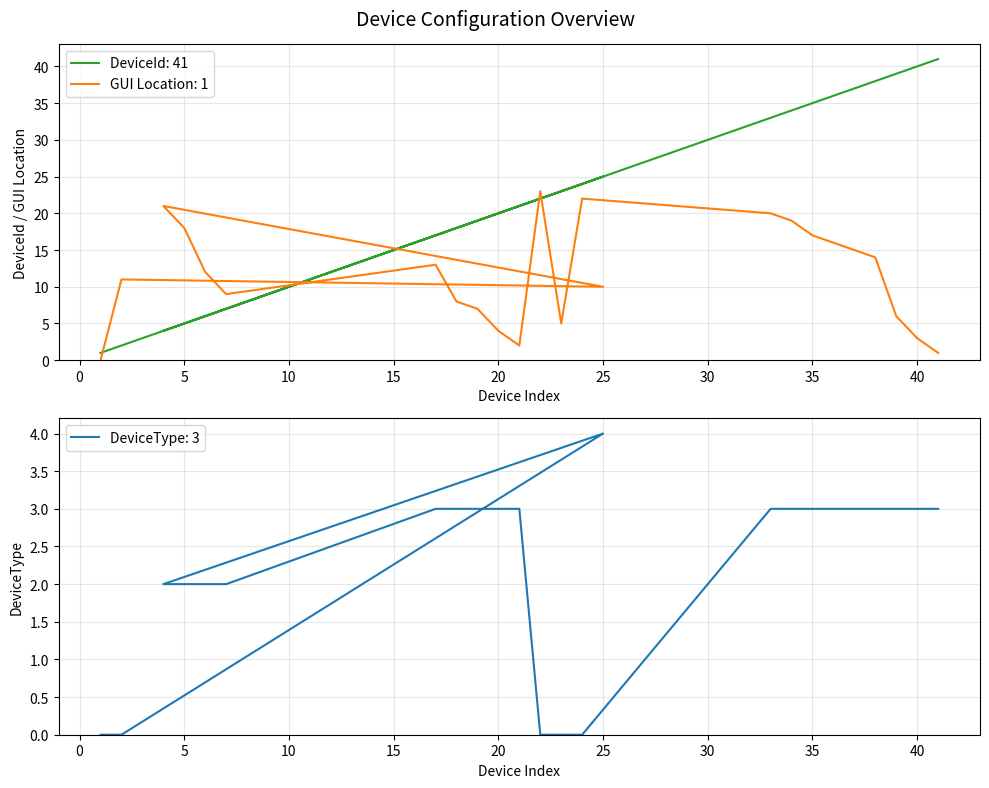

How many lines are shown in the chart?

3